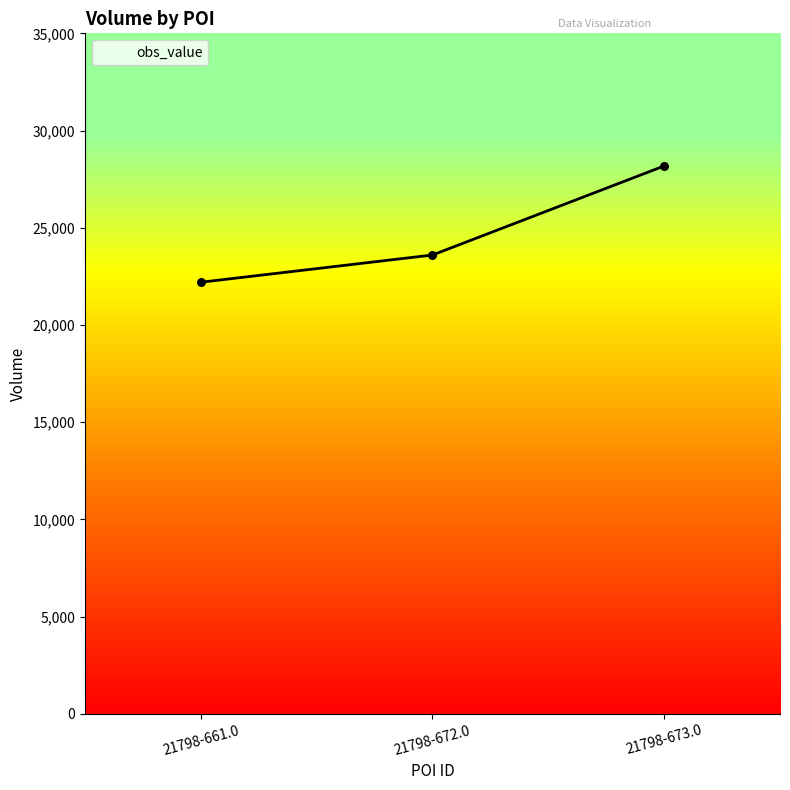

What is the change in value from 21798-661.0 to 21798-673.0?

+5980